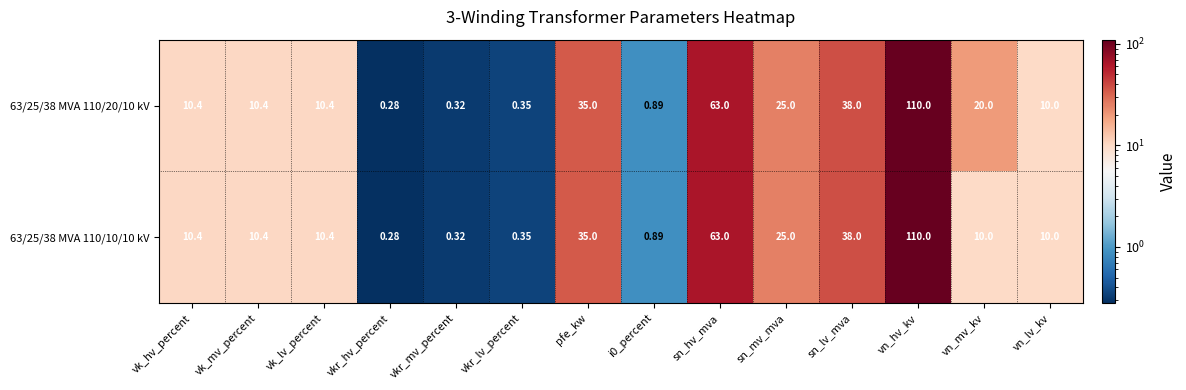

Which label corresponds to the largest value in the chart?

vn_hv_kv